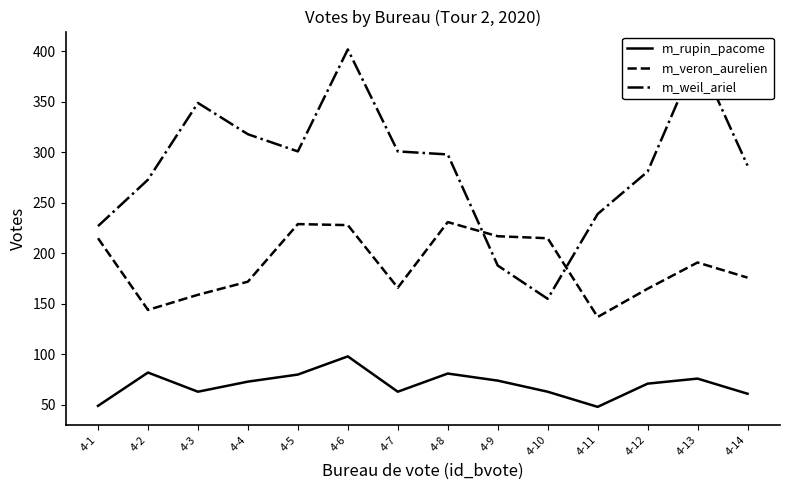

What is the spread (max minus min) of values at 4-14?

226